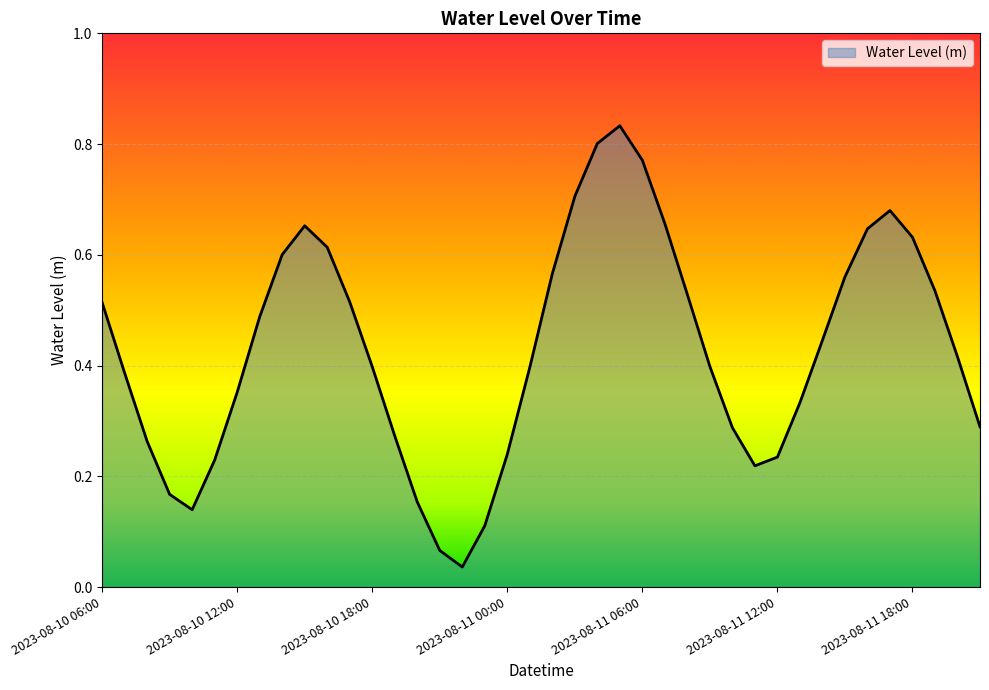

What is the maximum value shown in the chart?

0.8